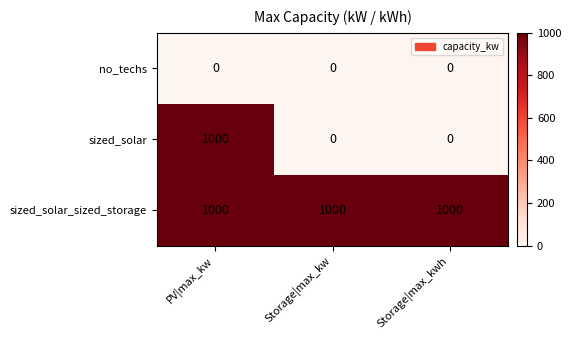

Count the sized_solar values in the range 0 to 1000.

3